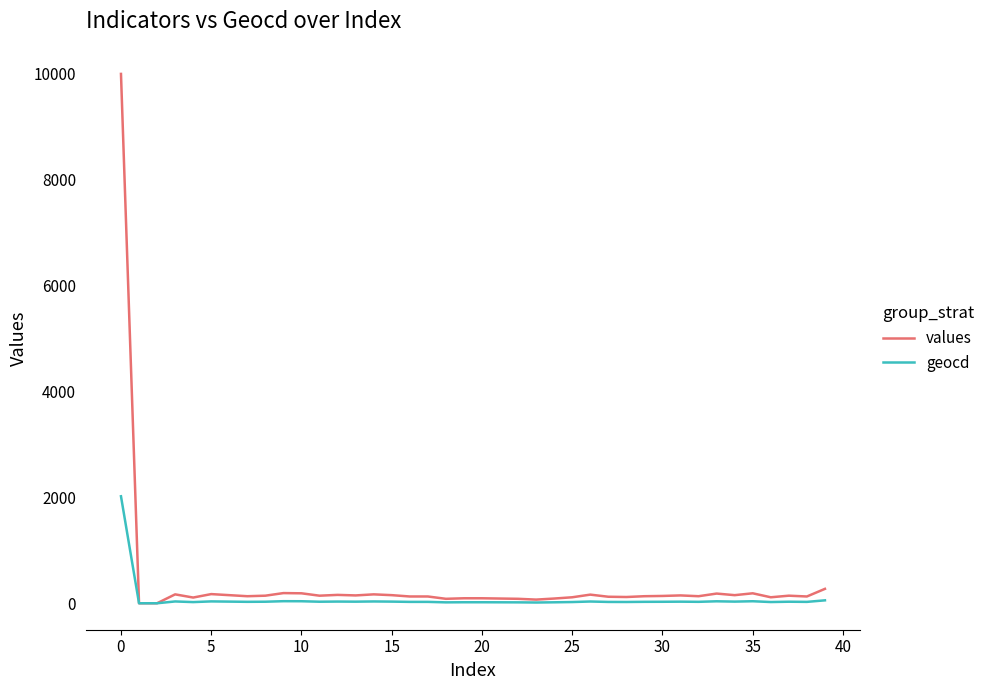

Rank the series by their maximum value, from highest to lowest.

values, geocd